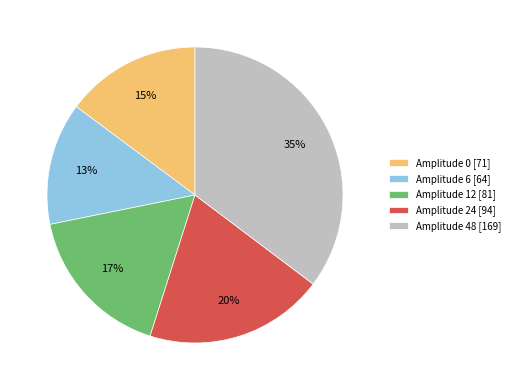

What is the largest slice in the pie chart?

Amplitude 48 [169]